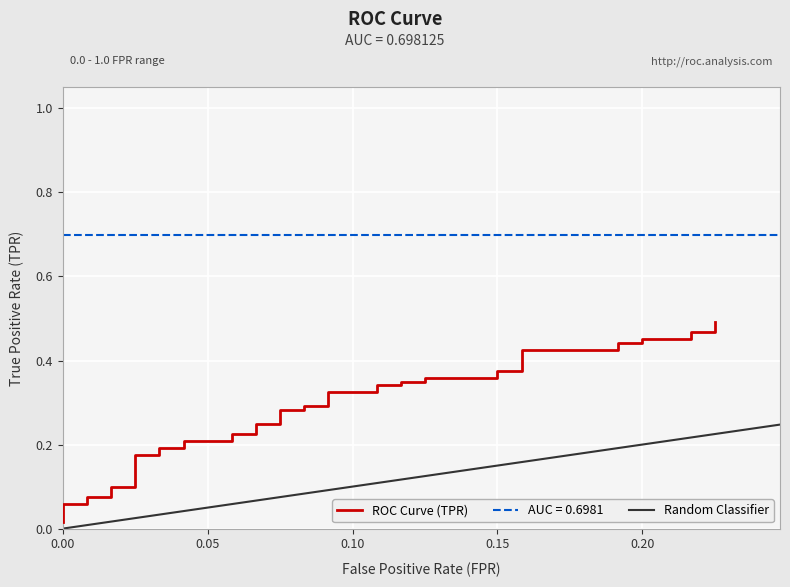

Is it true that the value at 11 is 0.3?

False